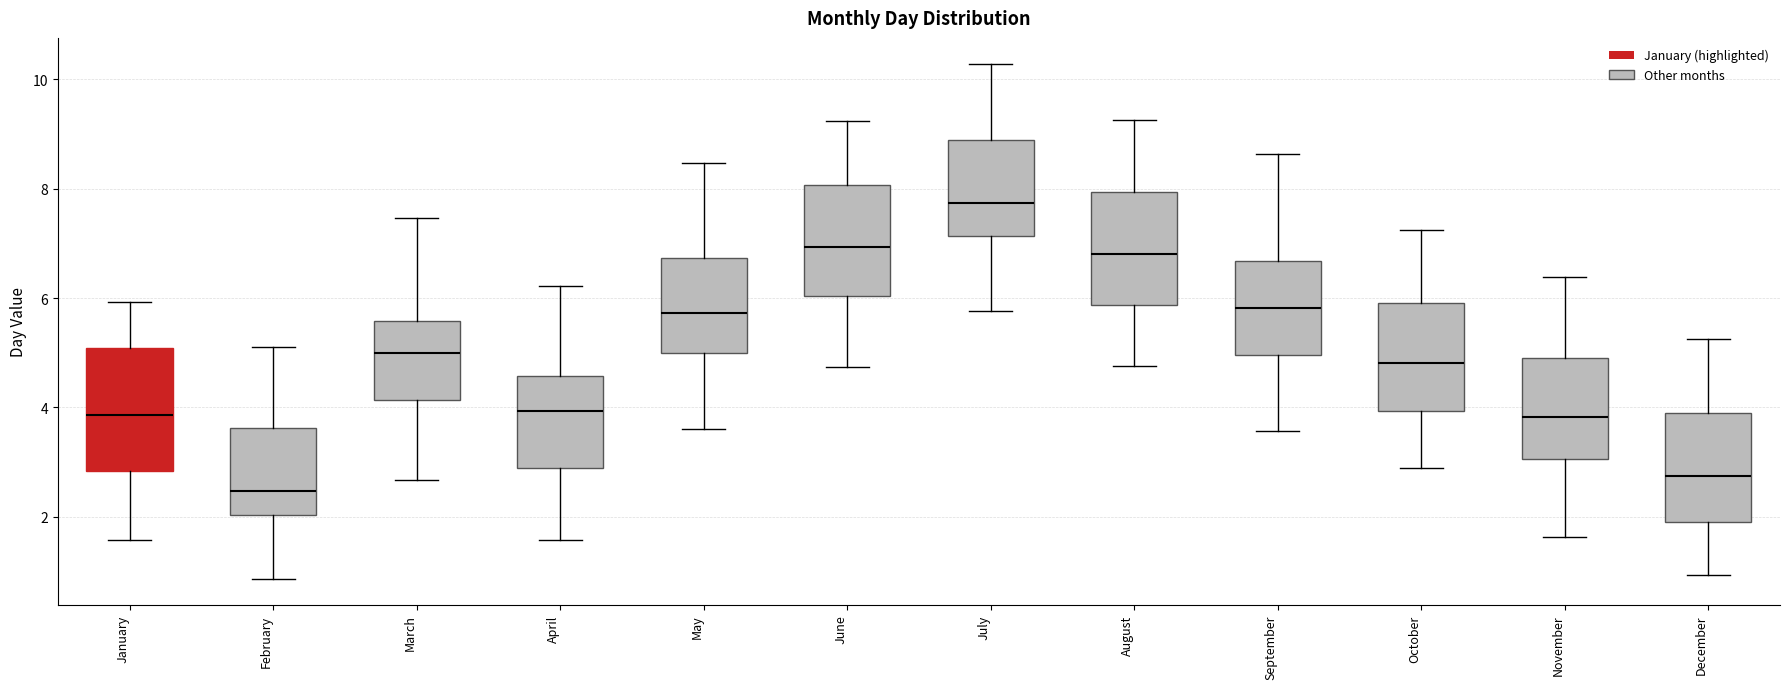

Where is the lower edge of the box for September on the y-axis? The values are not printed on the chart, so give them approximately, as read against the axis.

5.0